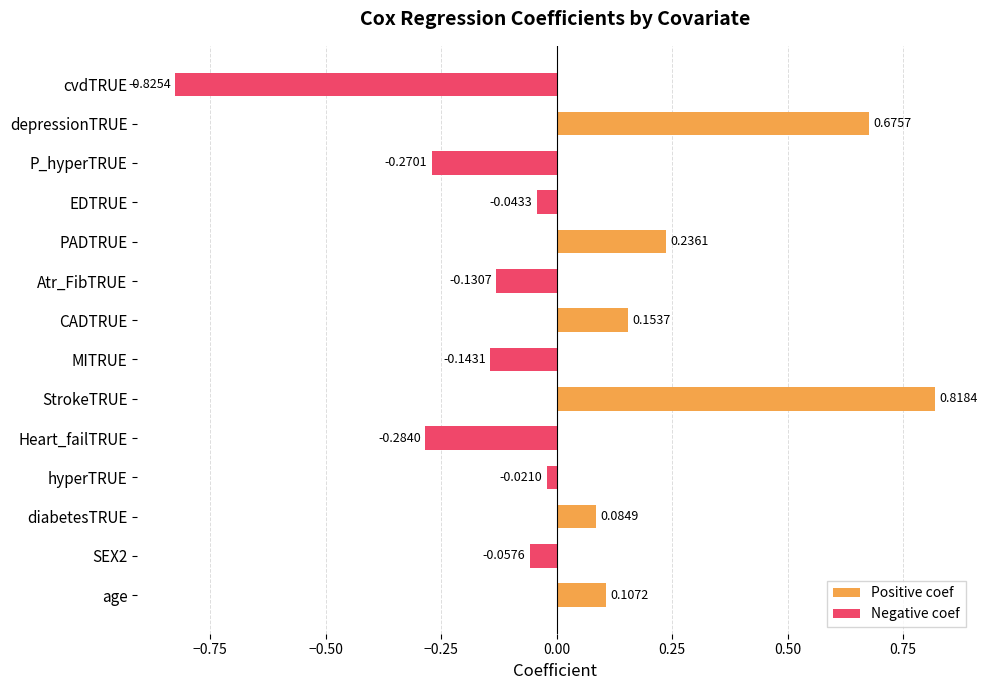

How many data points does each series have?

14